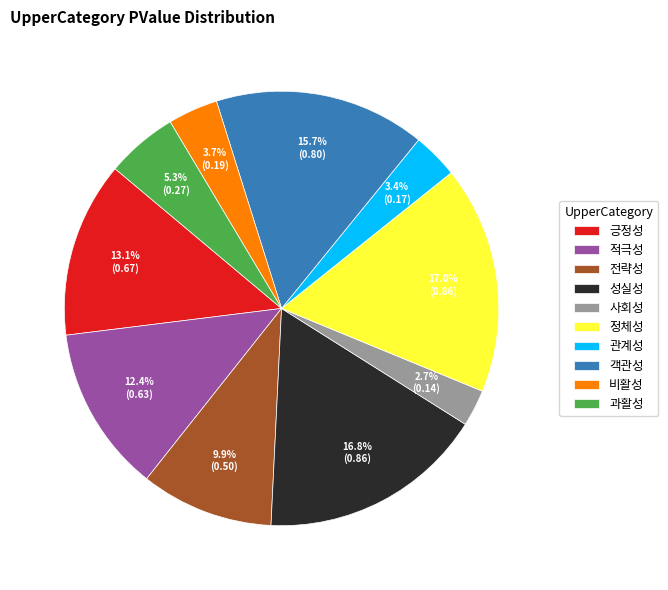

Which slice is the smallest?

사회성